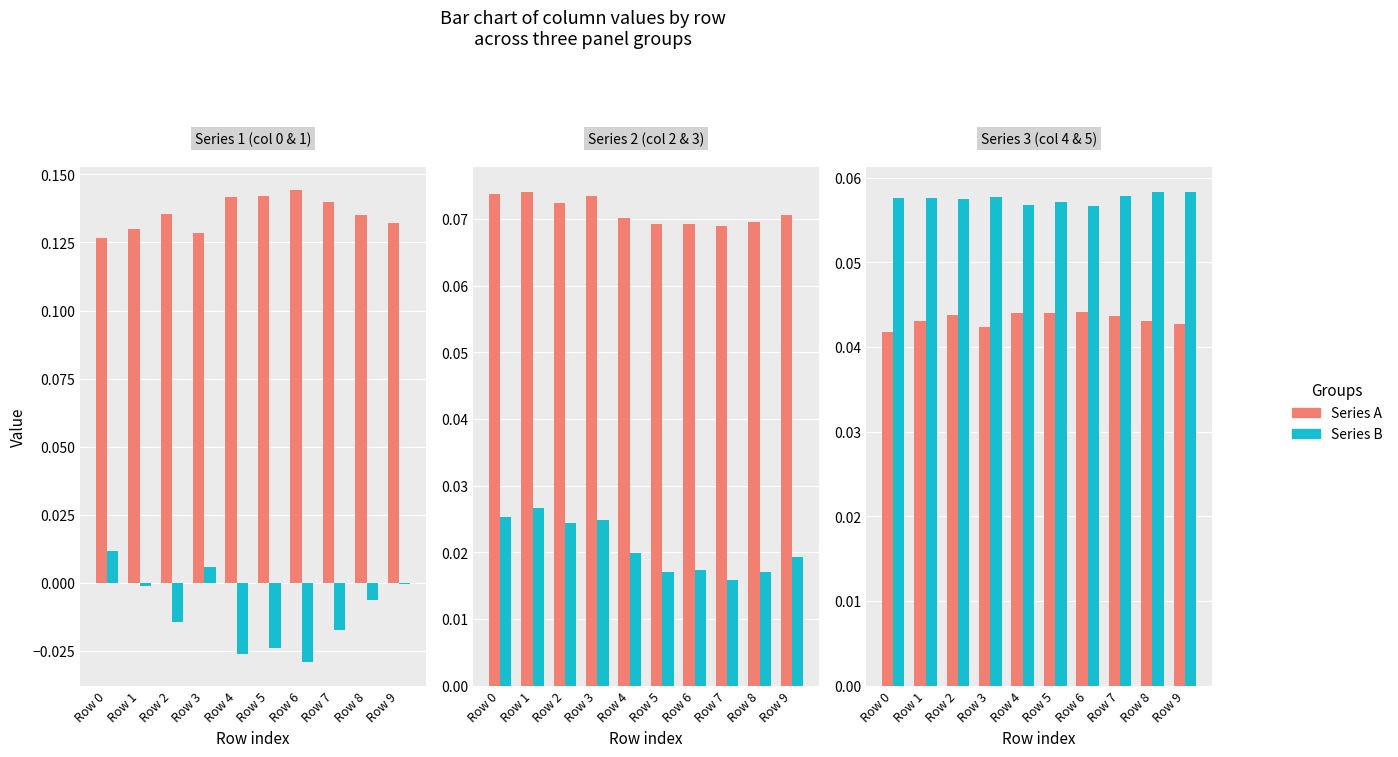

Are the bars horizontal?

No